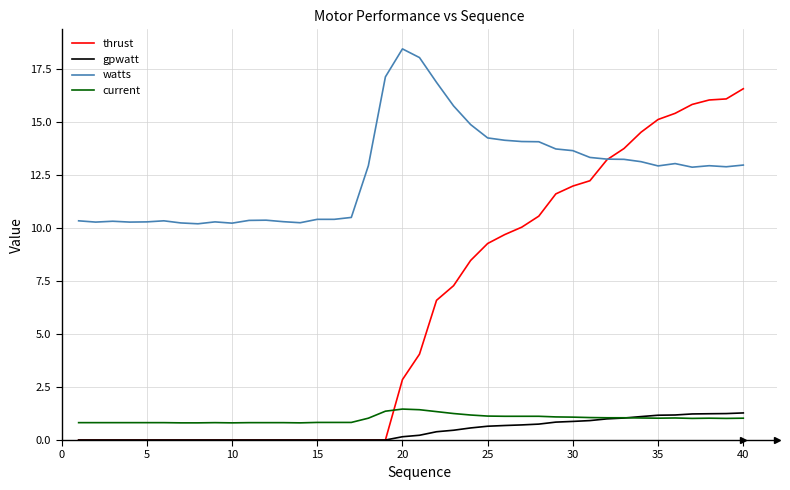

True or false: gpwatt and watts intersect in this chart.

False